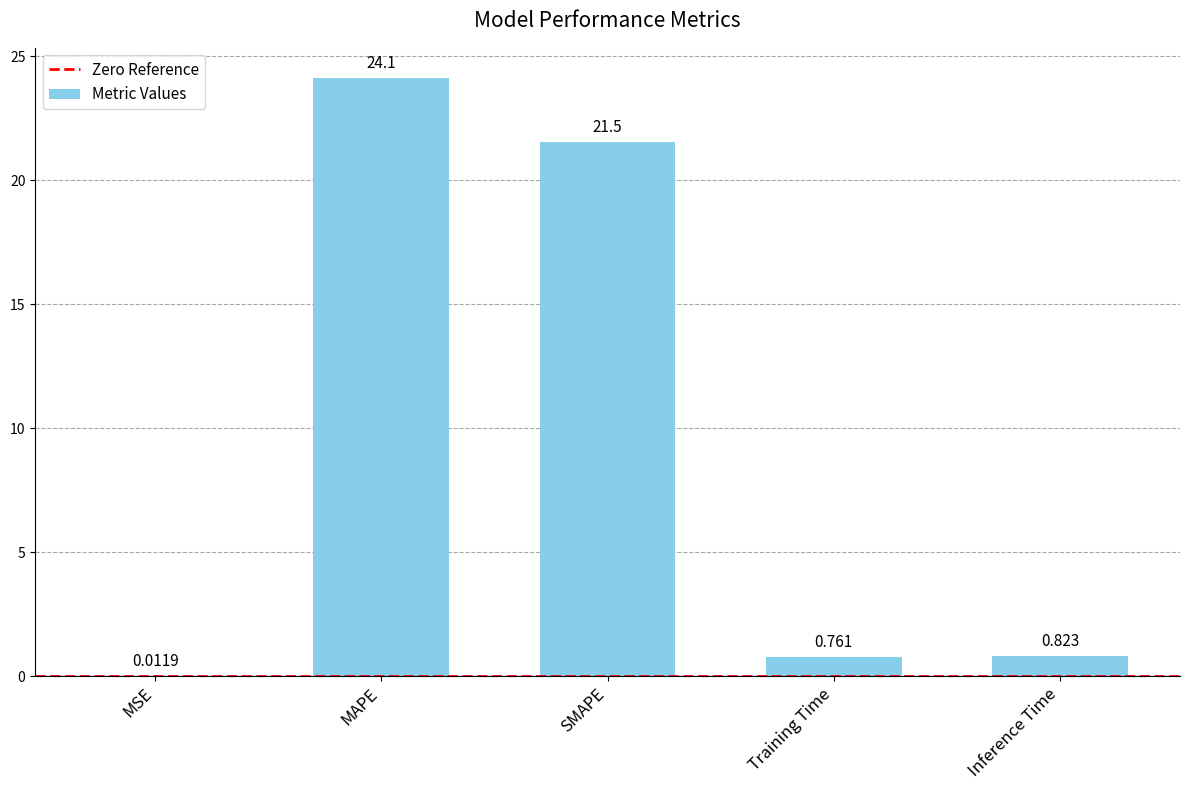

Where is the data nearest to the value 12?

SMAPE